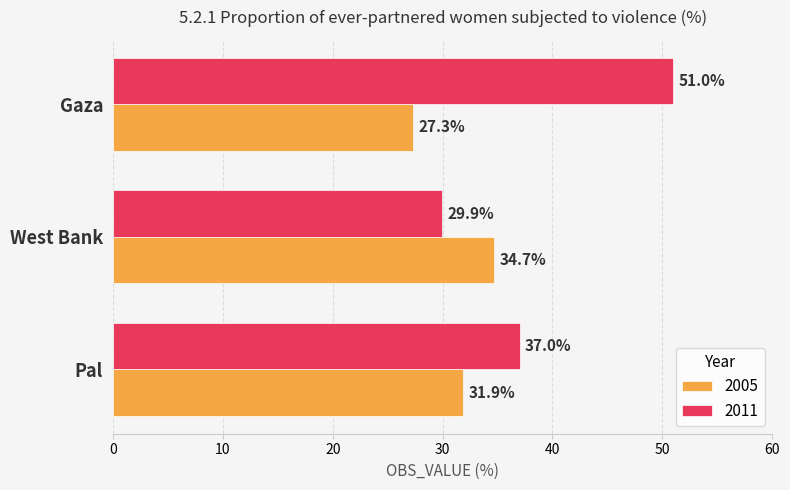

True or false: 2011 has a value of 42.3 at West Bank.

False